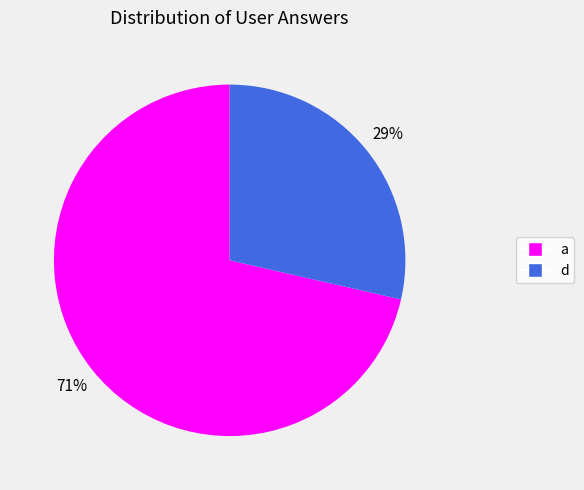

The a slice represents 71% of the pie. True or false?

True